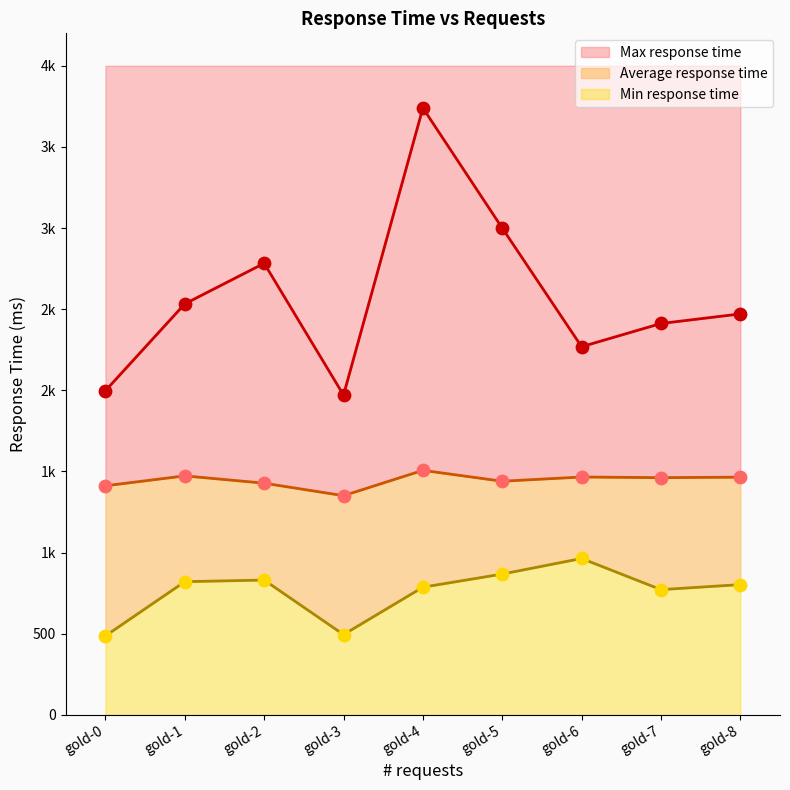

What are all the series names shown in the legend?

Average response time, Min response time, Max response time